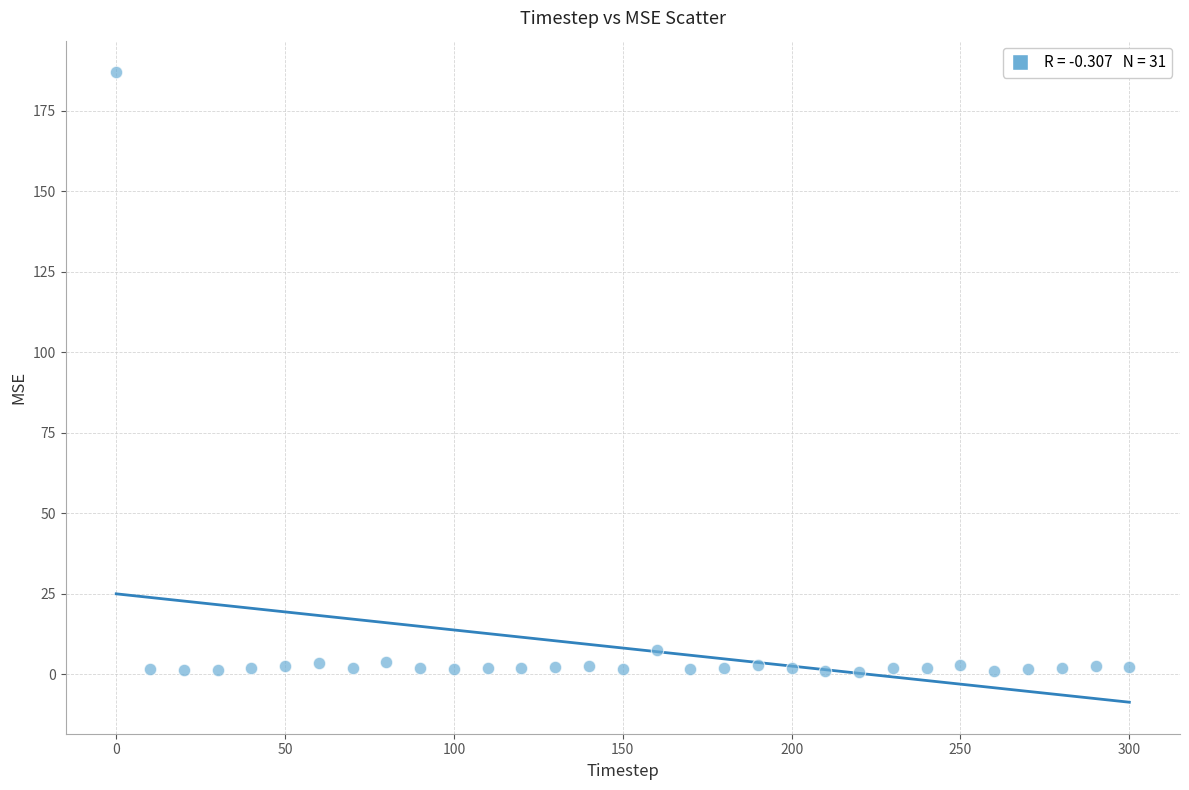

What Y value in the scatter plot is closest to 93?

7.7